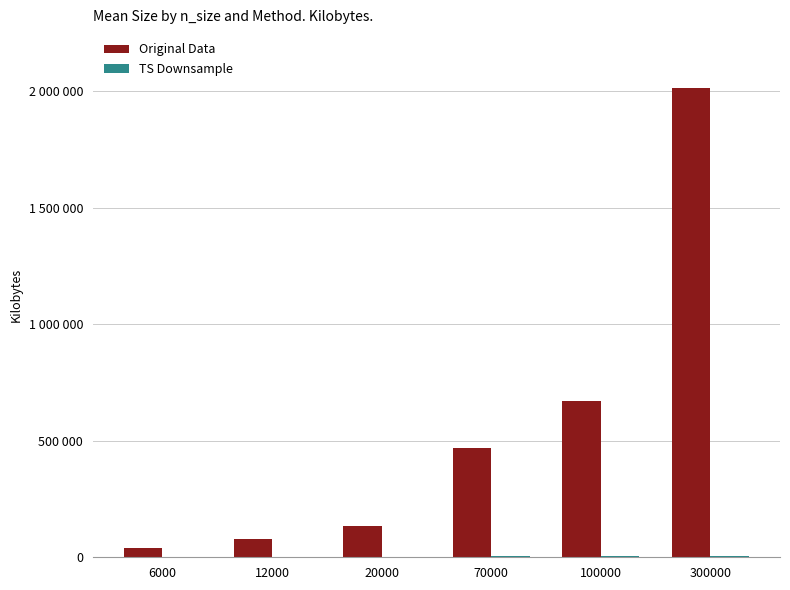

What is the maximum value for Original Data?

2012128.9